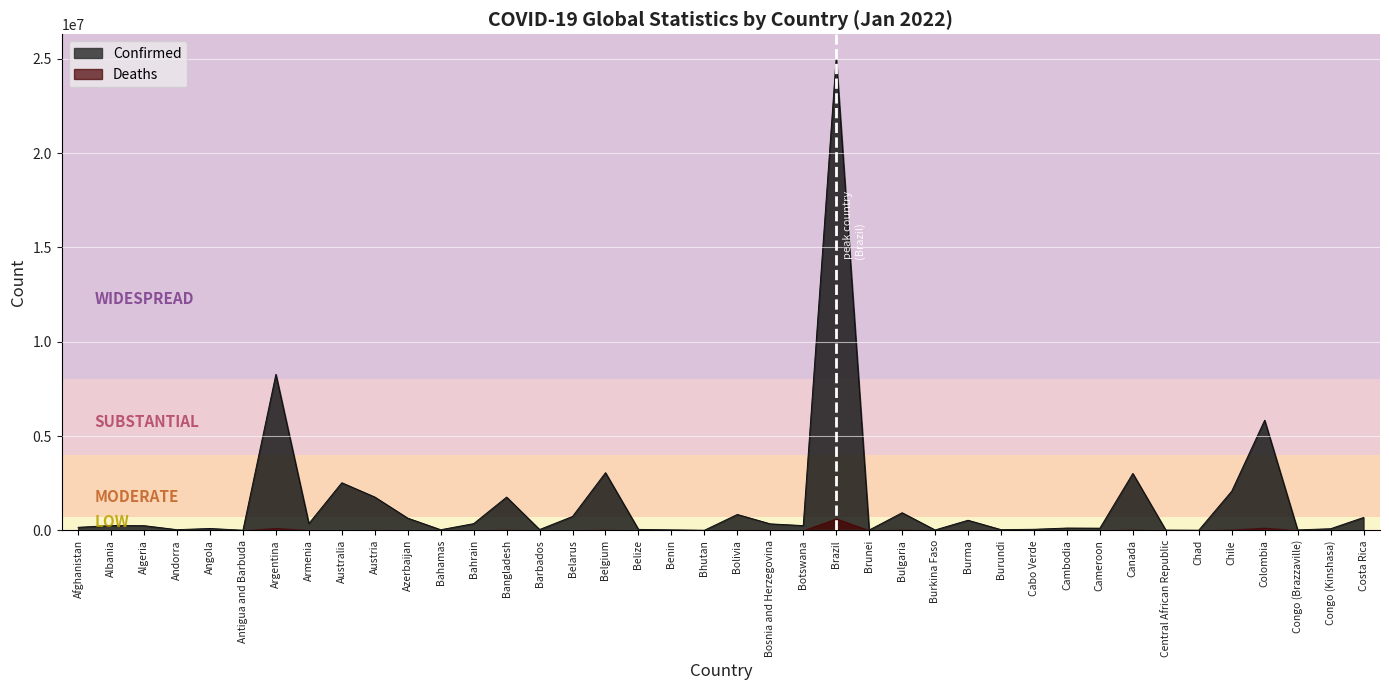

What is the minimum value shown in the chart?

4430